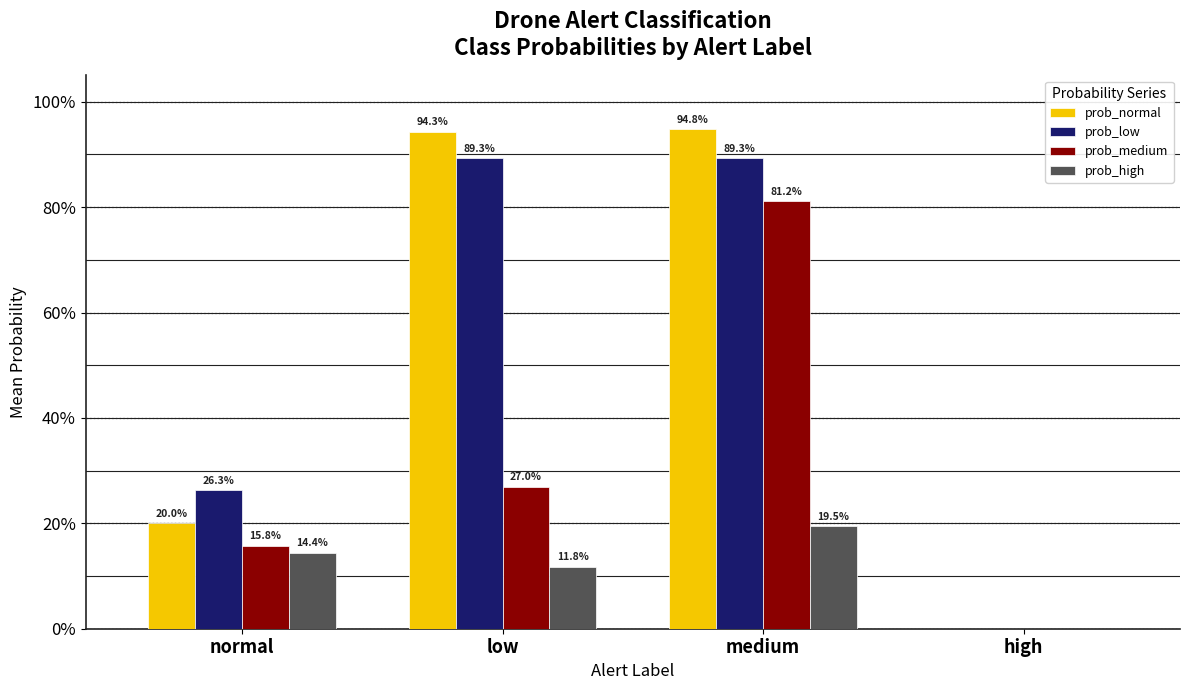

What are all the series names shown in the legend?

prob_normal, prob_low, prob_medium, prob_high